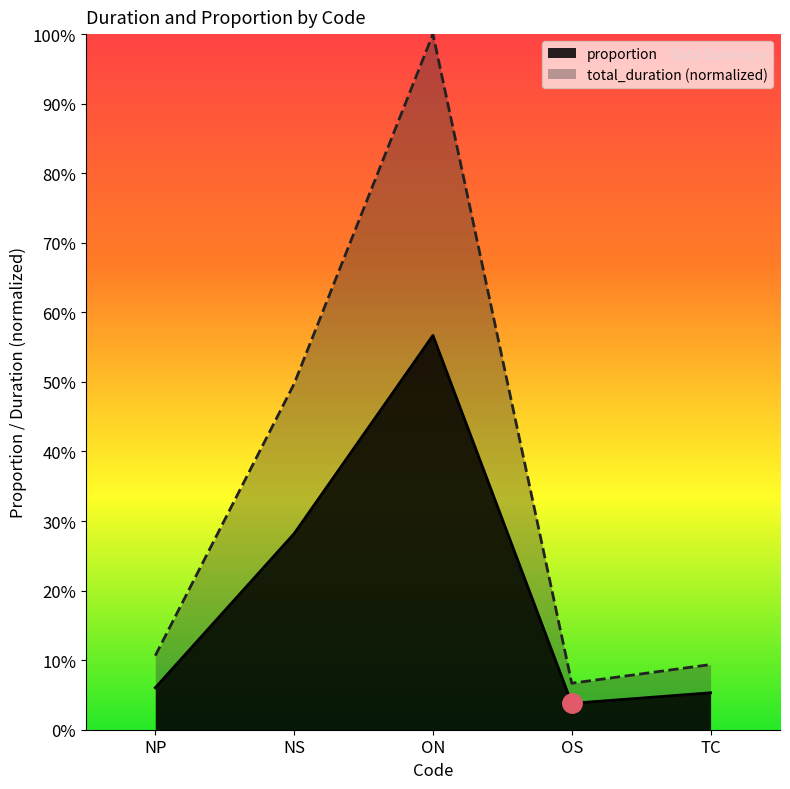

Rank the categories by total_duration value from lowest to highest.

OS, TC, NP, NS, ON